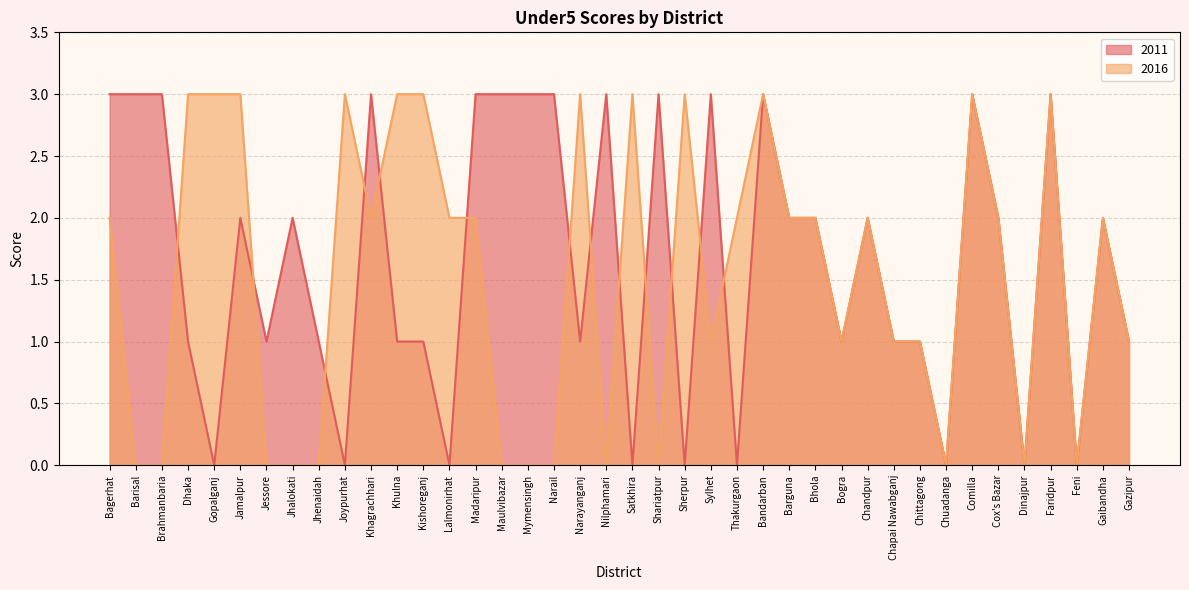

True or false: 2016 has more than 2 interior local peaks.

True